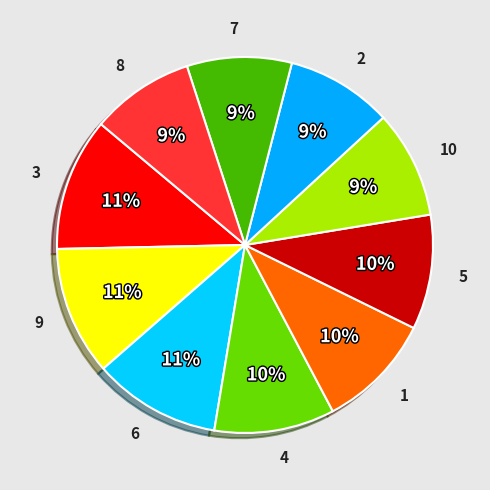

What percentage is the 8 slice, to the nearest percent?

9%